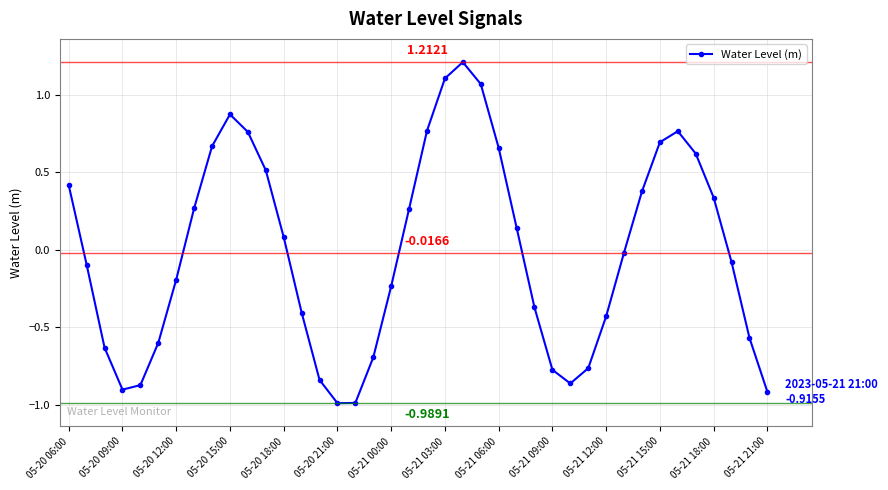

What is the difference between the maximum and minimum values?

2.2